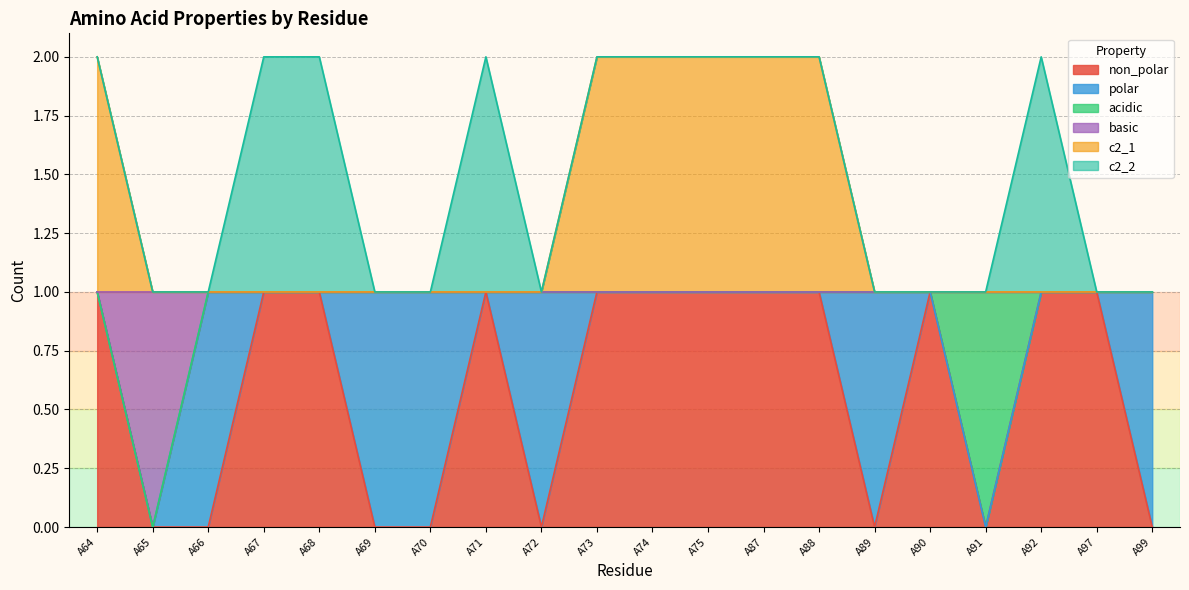

How many basic values are between 1 and 2?

19